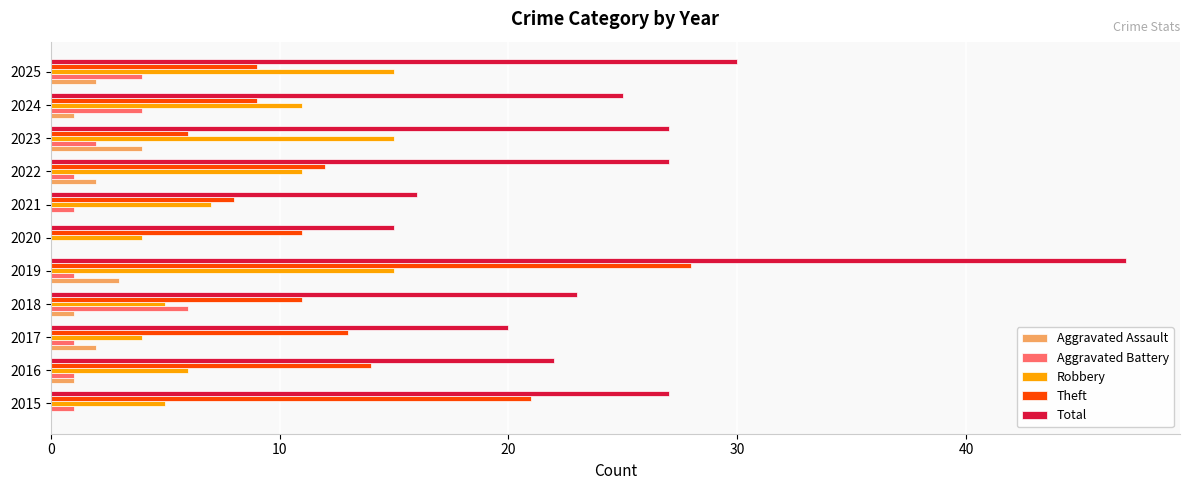

Which series has the largest total across all categories?

Total